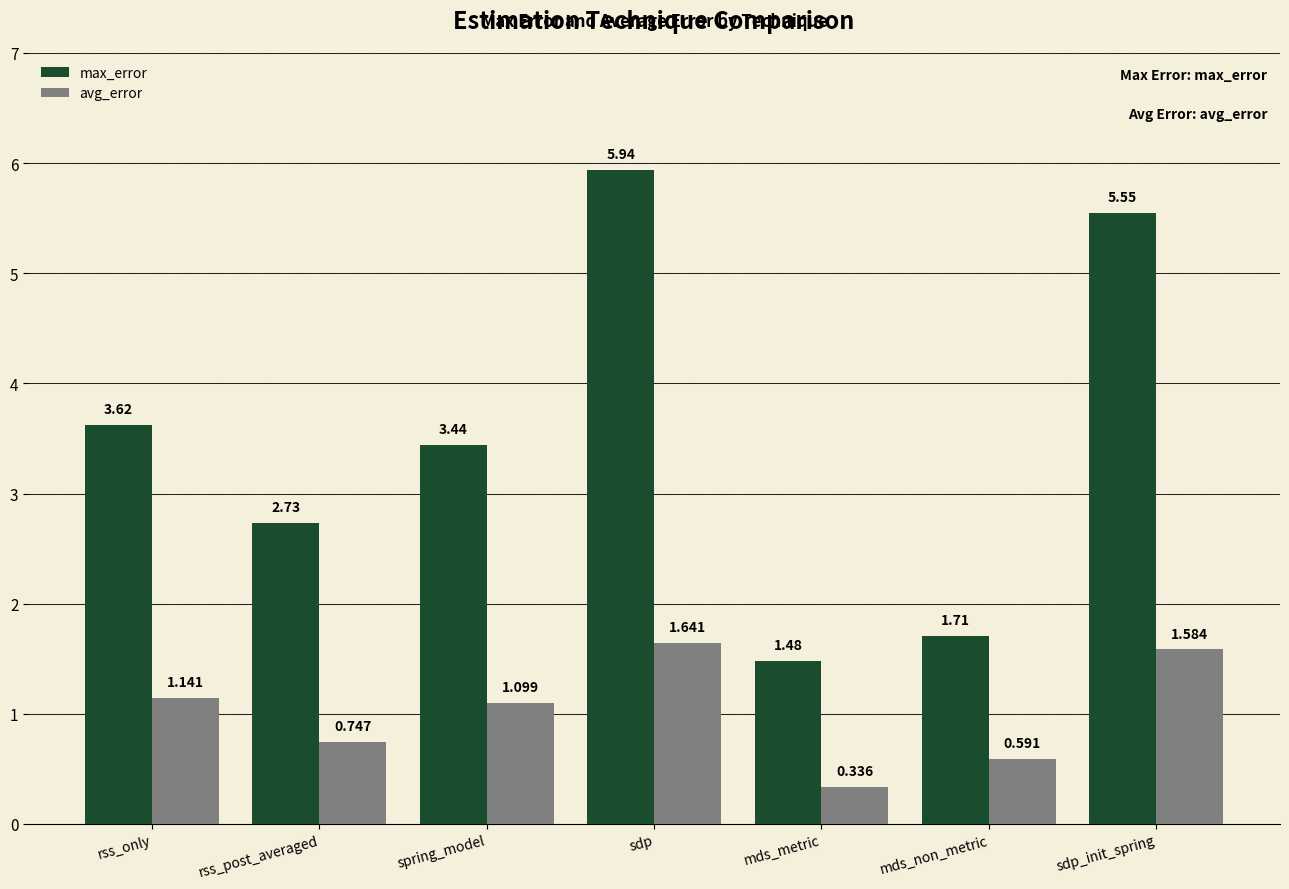

At which label does max_error reach its peak?

sdp